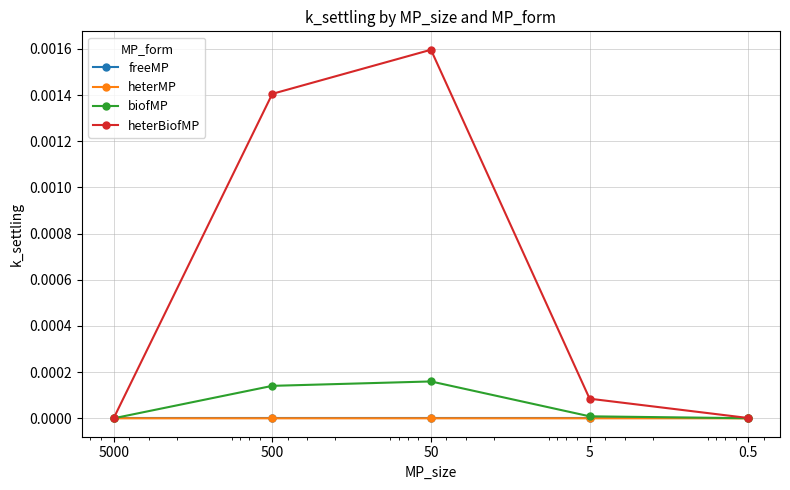

At which category does the chart reach its peak across all series?

50